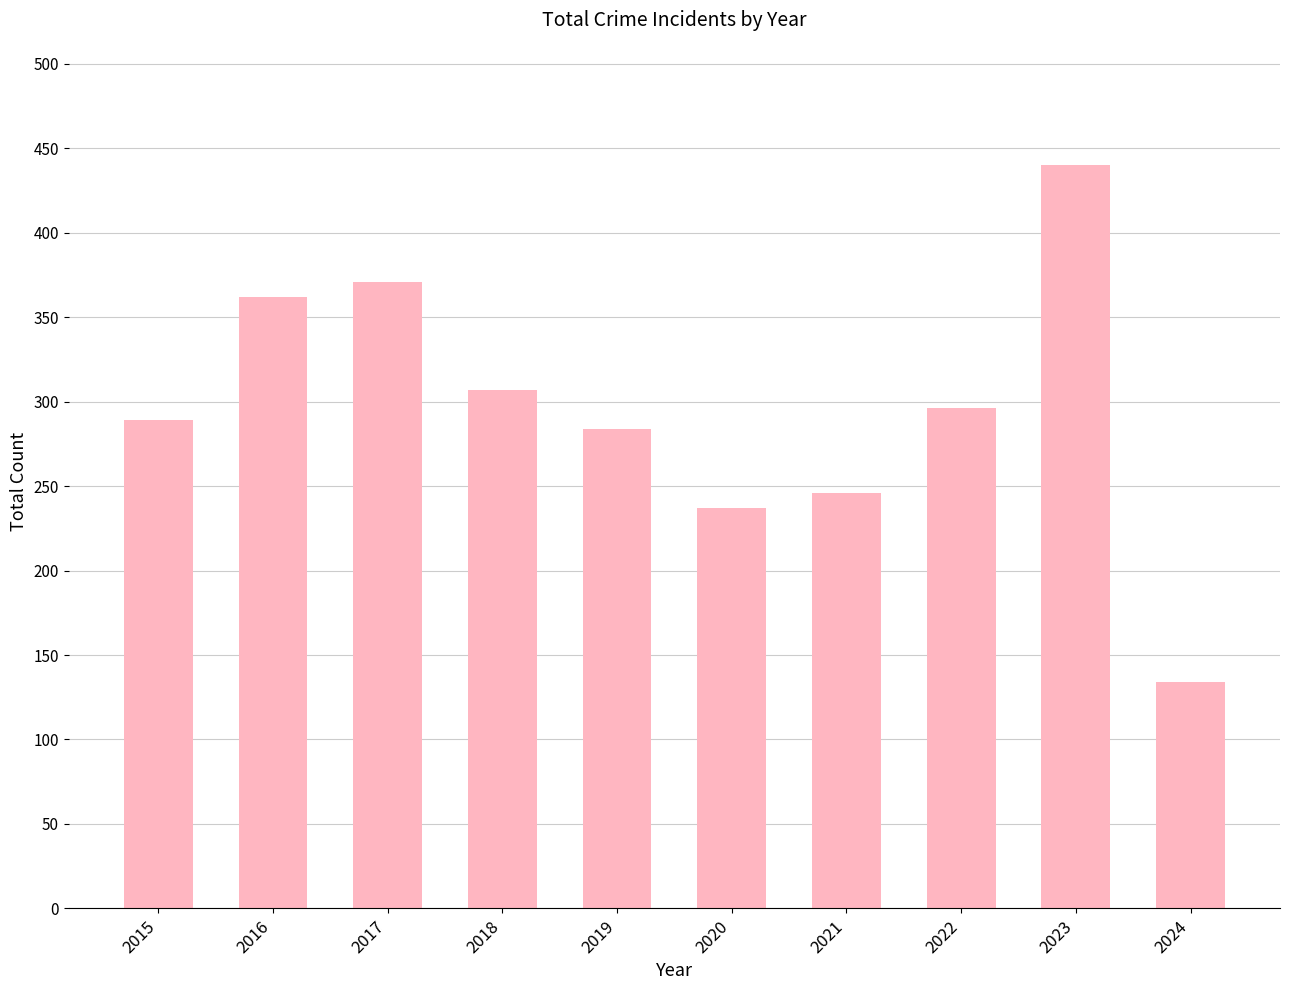

What value does the data have at 2019, to the nearest 5?

285